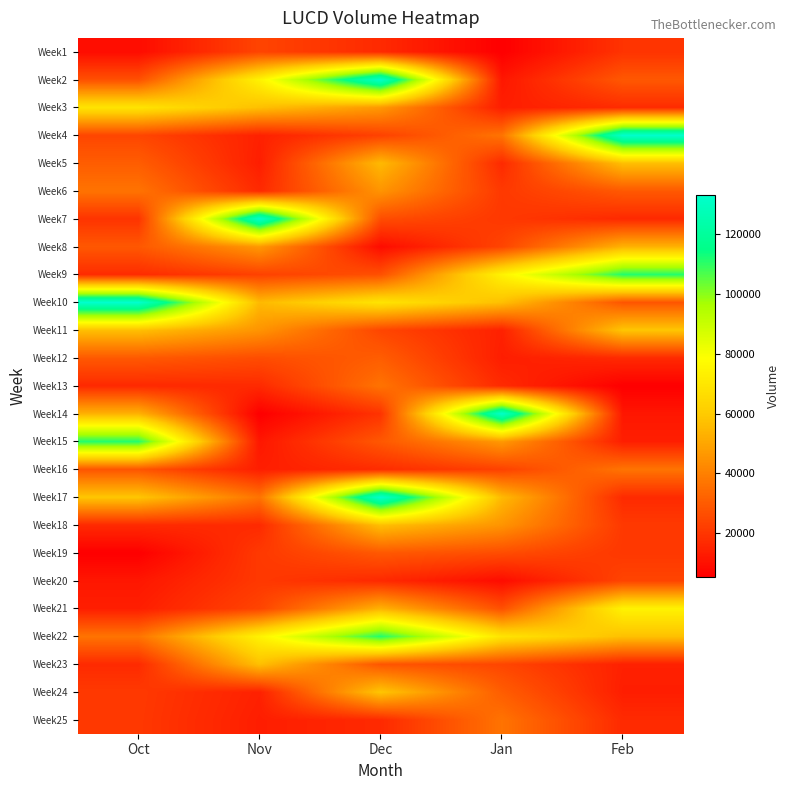

Which category has the highest value across all series?

Feb